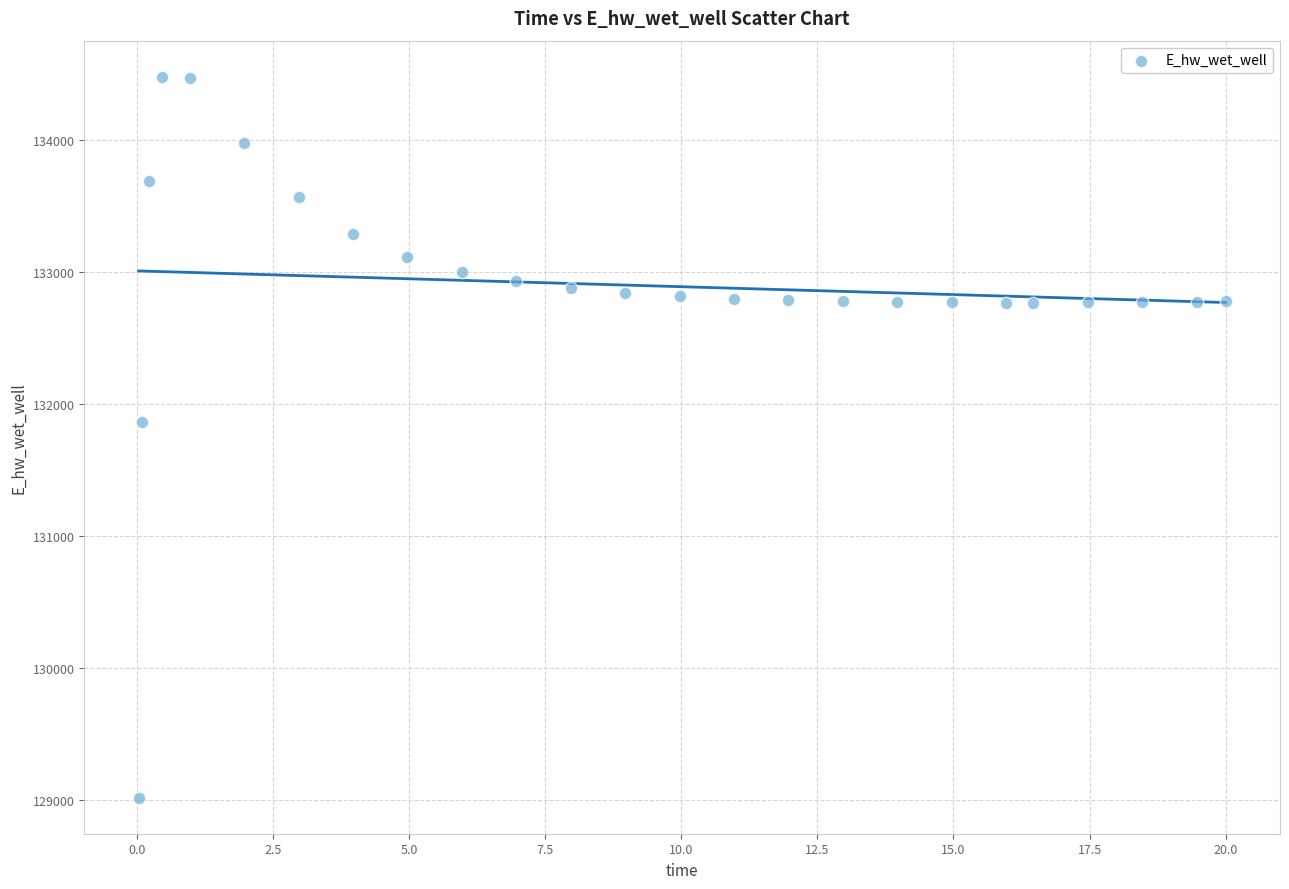

What Y value in the scatter plot is closest to 131748?

131866.9